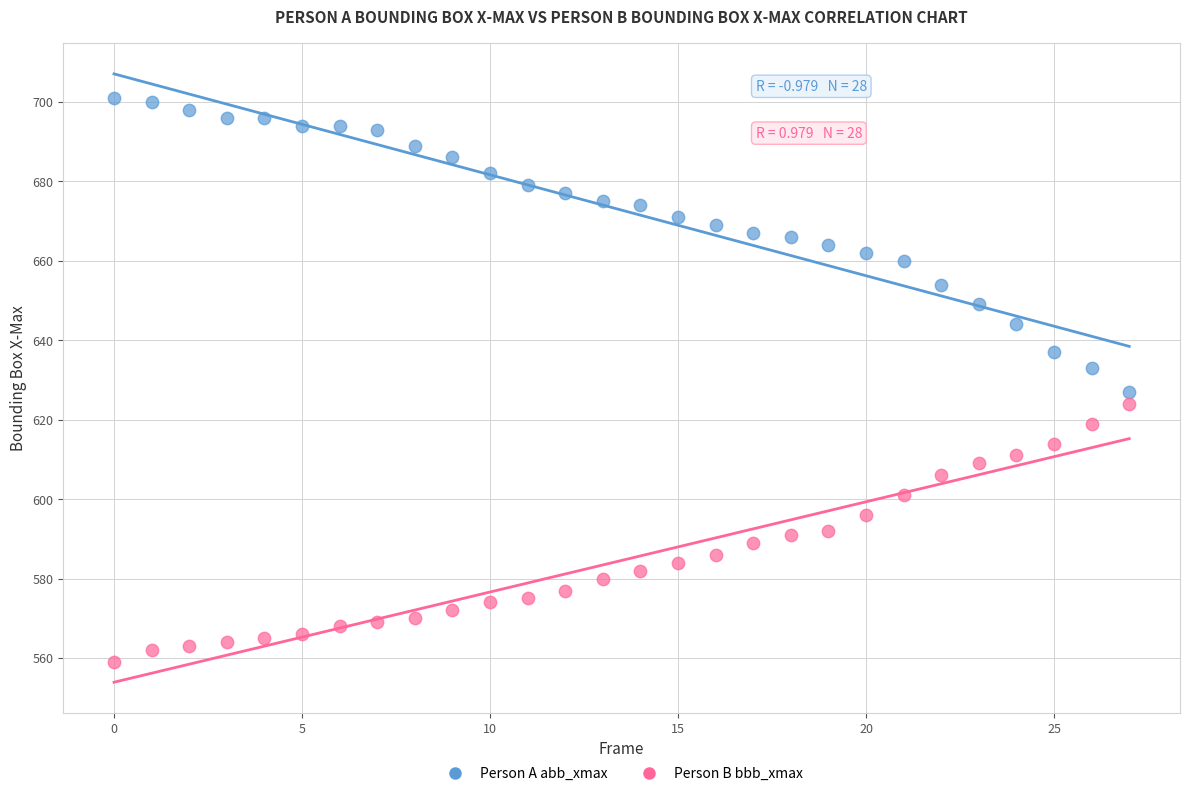

Which series reaches the minimum Y coordinate?

Person B bbb_xmax